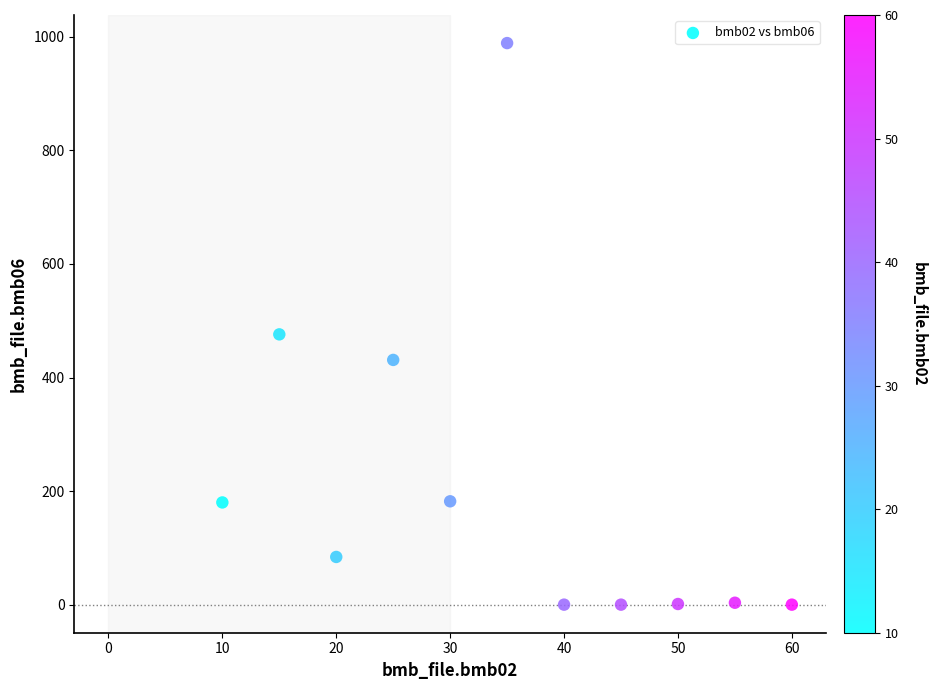

What Y value in the scatter plot is closest to 494?

476.0